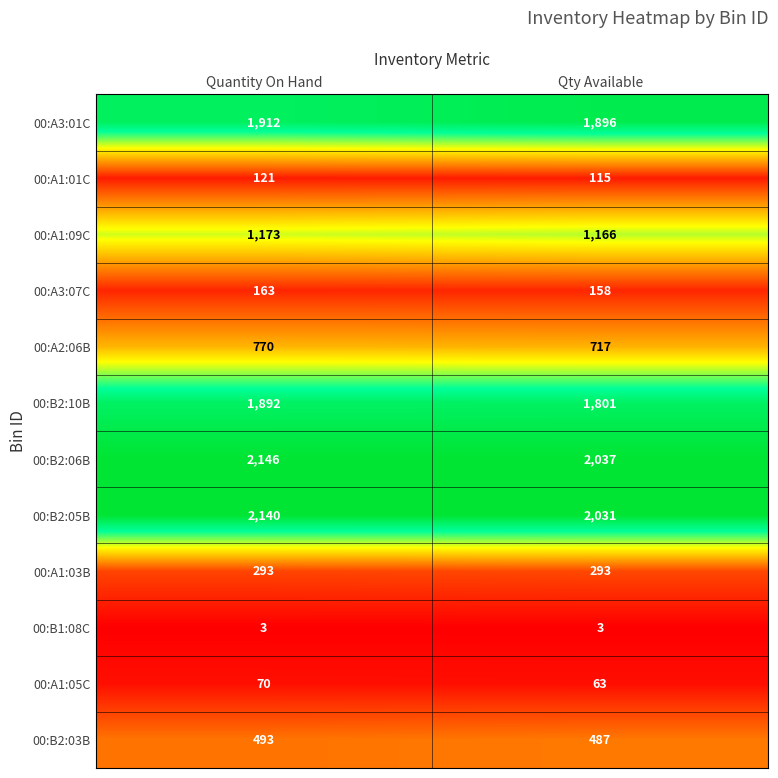

Count the number of categories in the chart.

2